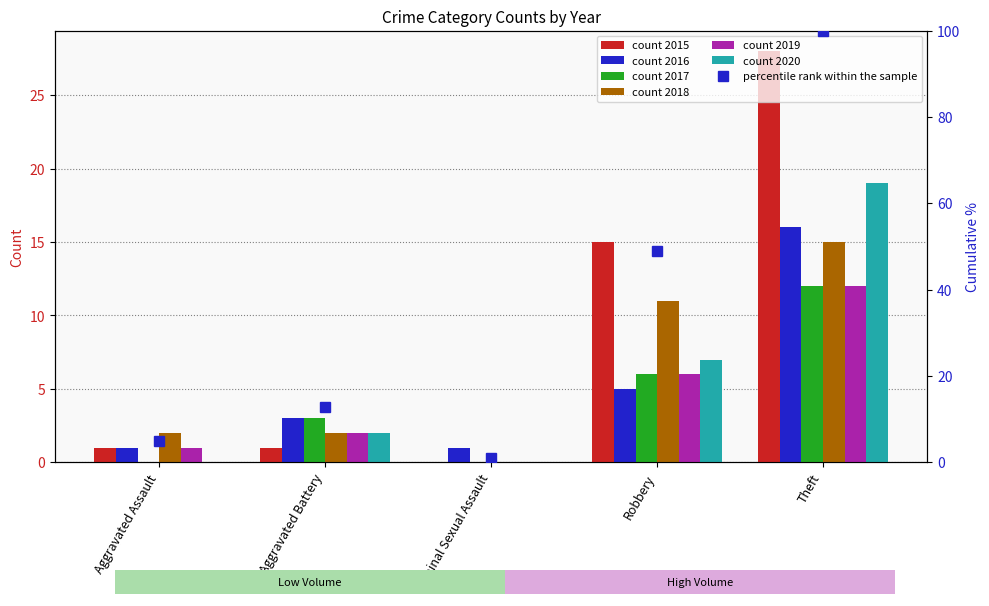

What position from the right is Robbery?

2